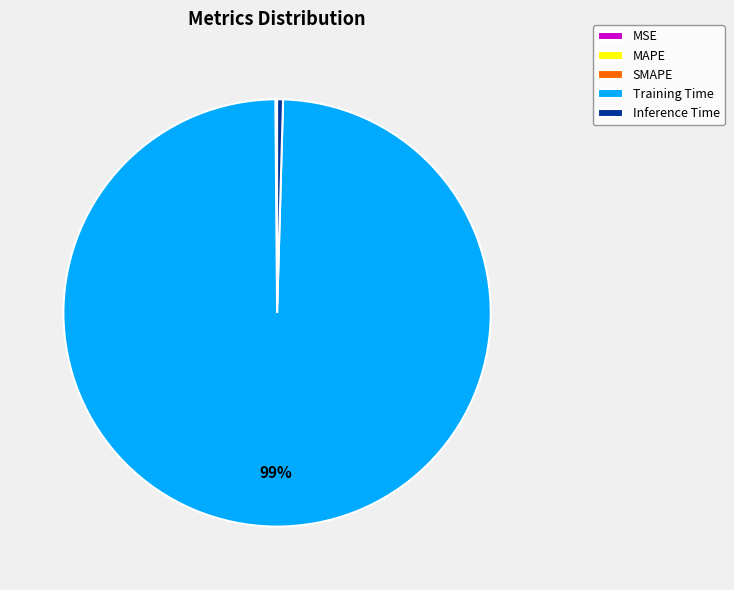

Which category has the biggest portion of the pie?

Training Time